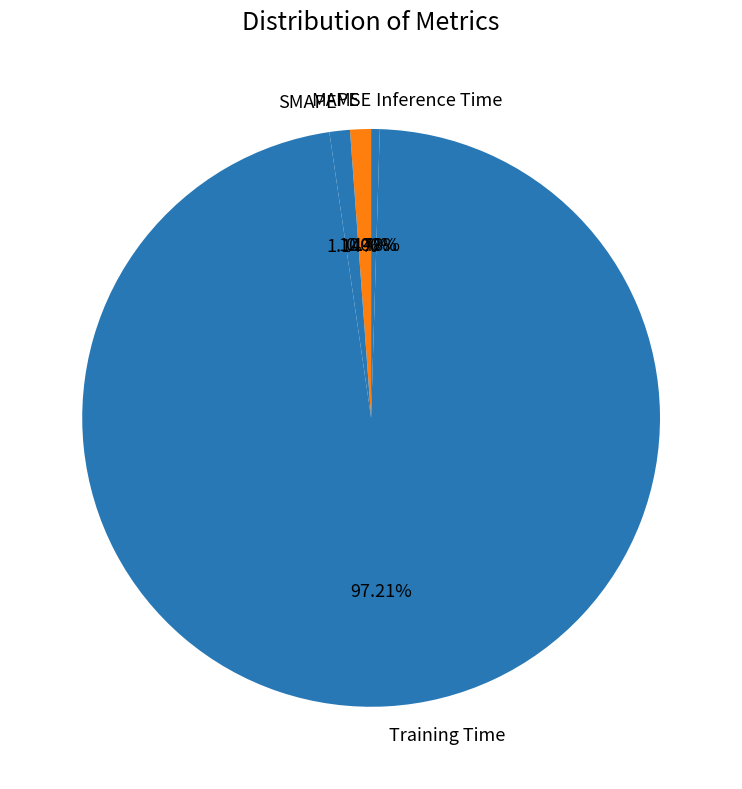

Between SMAPE and Inference Time, which is larger?

SMAPE